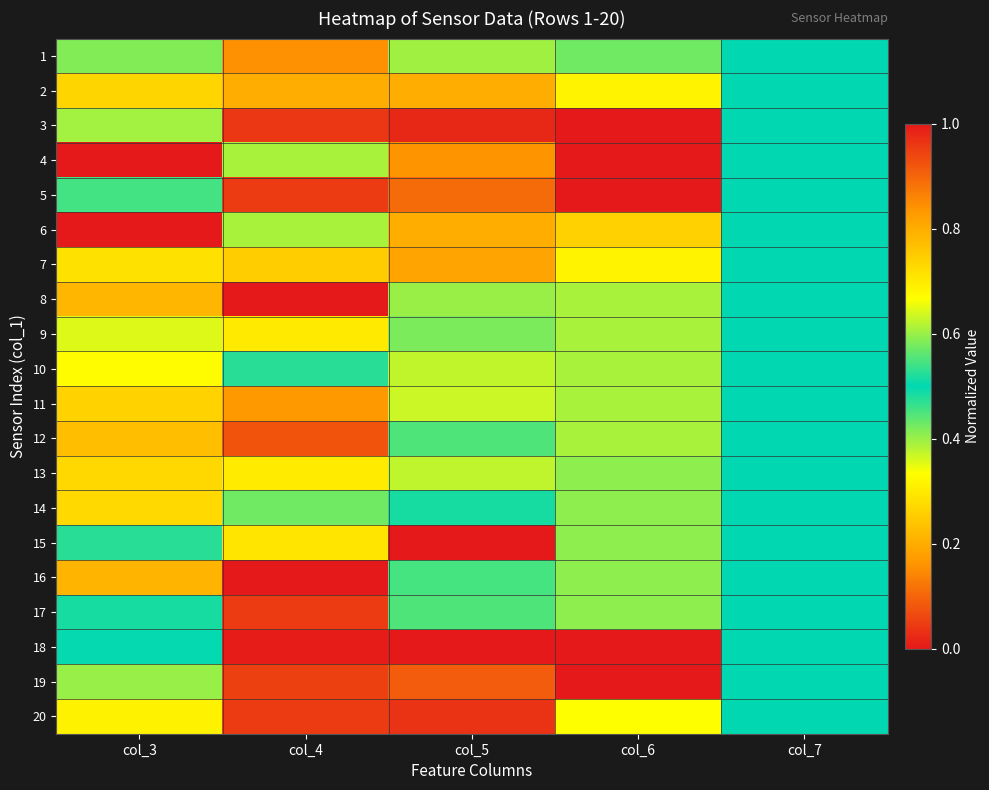

Reading left to right, what are all the values shown in this chart?

1: col_3=0.4	col_4=0.2	col_5=0.6	col_6=0.4	col_7=0.5
2: col_3=0.7	col_4=0.2	col_5=0.2	col_6=0.7	col_7=0.5
3: col_3=0.6	col_4=0.0	col_5=0.0	col_6=1.0	col_7=0.5
4: col_3=1.0	col_4=0.4	col_5=0.2	col_6=0.0	col_7=0.5
5: col_3=0.5	col_4=0.0	col_5=0.1	col_6=0.0	col_7=0.5
6: col_3=0.0	col_4=0.6	col_5=0.2	col_6=0.3	col_7=0.5
7: col_3=0.3	col_4=0.3	col_5=0.2	col_6=0.3	col_7=0.5
8: col_3=0.8	col_4=1.0	col_5=0.4	col_6=0.4	col_7=0.5
9: col_3=0.4	col_4=0.7	col_5=0.6	col_6=0.4	col_7=0.5
10: col_3=0.7	col_4=0.5	col_5=0.6	col_6=0.4	col_7=0.5
11: col_3=0.7	col_4=0.2	col_5=0.6	col_6=0.4	col_7=0.5
12: col_3=0.8	col_4=0.1	col_5=0.4	col_6=0.4	col_7=0.5
13: col_3=0.3	col_4=0.7	col_5=0.6	col_6=0.4	col_7=0.5
14: col_3=0.3	col_4=0.6	col_5=0.5	col_6=0.4	col_7=0.5
15: col_3=0.5	col_4=0.3	col_5=1.0	col_6=0.4	col_7=0.5
16: col_3=0.8	col_4=0.0	col_5=0.5	col_6=0.4	col_7=0.5
17: col_3=0.5	col_4=0.0	col_5=0.4	col_6=0.4	col_7=0.5
18: col_3=0.5	col_4=0.0	col_5=0.0	col_6=1.0	col_7=0.5
19: col_3=0.6	col_4=0.1	col_5=0.1	col_6=0.0	col_7=0.5
20: col_3=0.7	col_4=0.0	col_5=0.0	col_6=0.3	col_7=0.5